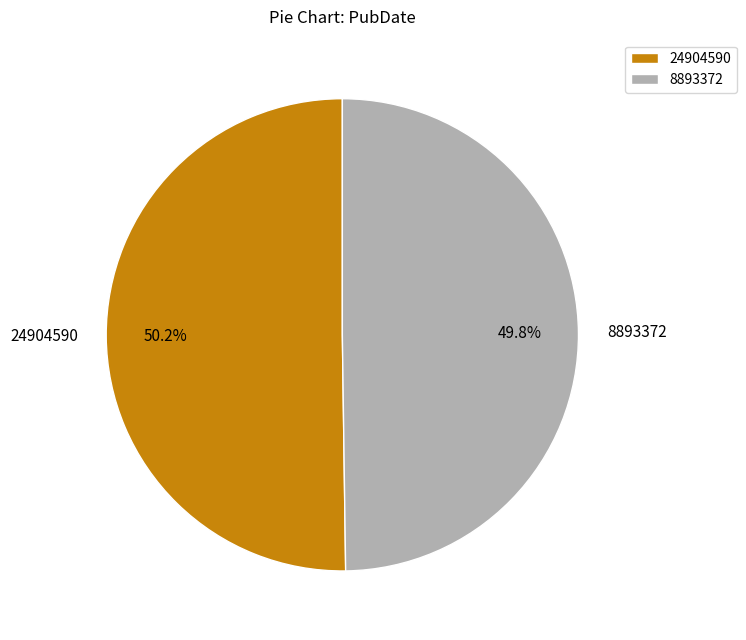

What is the ratio of the value at 24904590 to the value at 8893372?

1.0